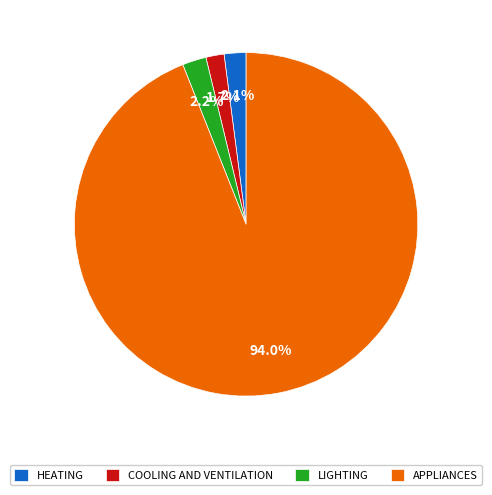

Which has a higher value, LIGHTING or COOLING AND VENTILATION?

LIGHTING